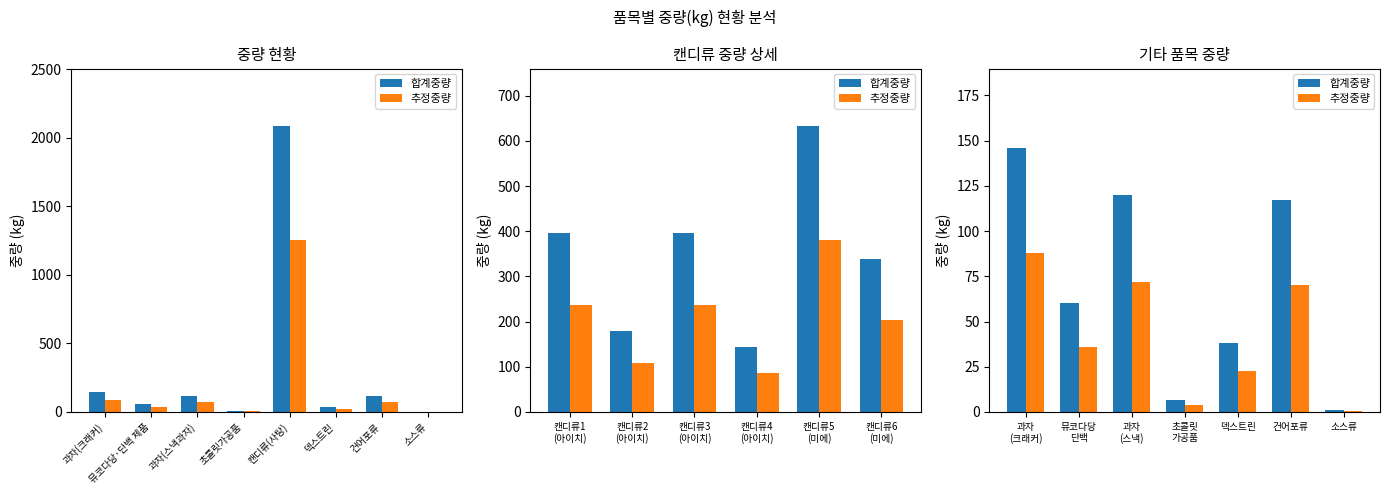

Which series has the largest range (max minus min)?

합계중량